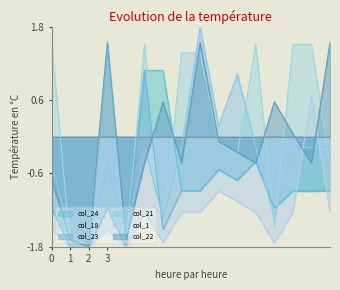

At which category does the chart reach its minimum across all series?

1